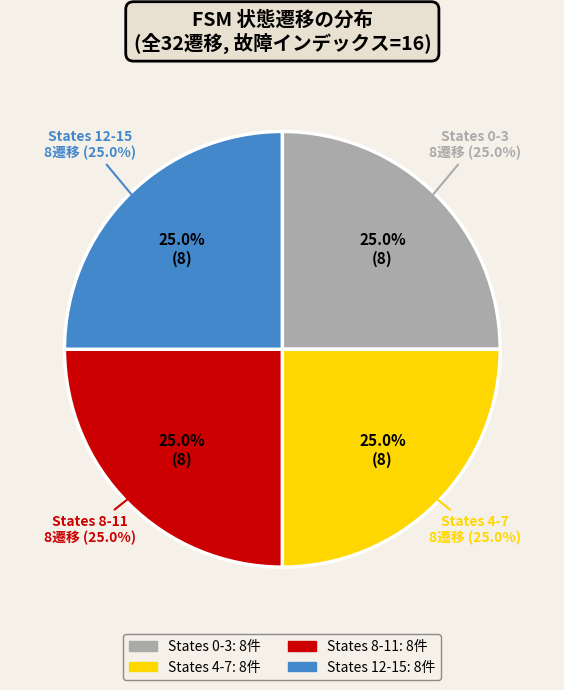

Is 26 the majority of the pie?

No